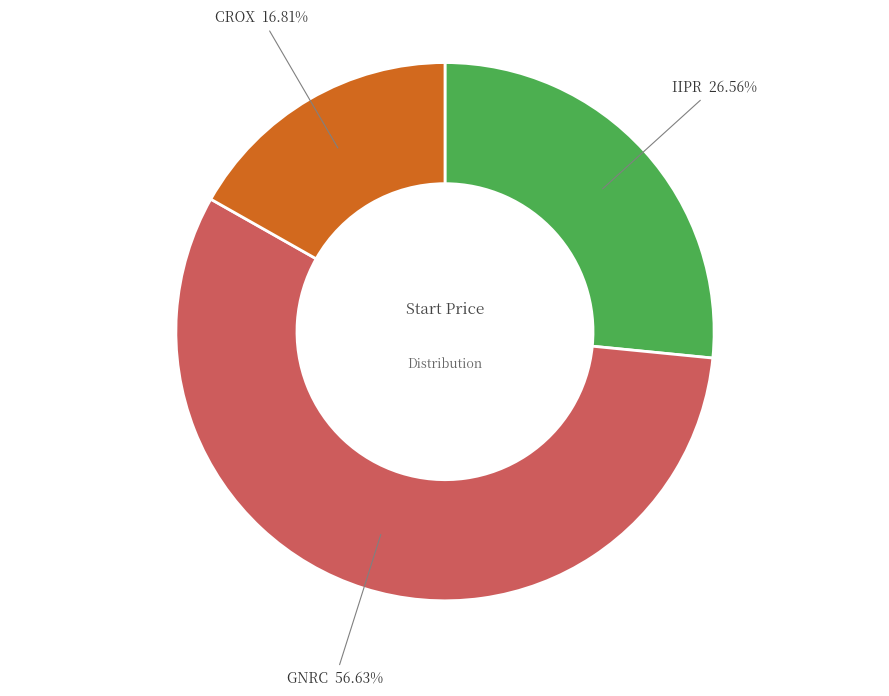

True or false: GNRC accounts for 57% of the total.

True